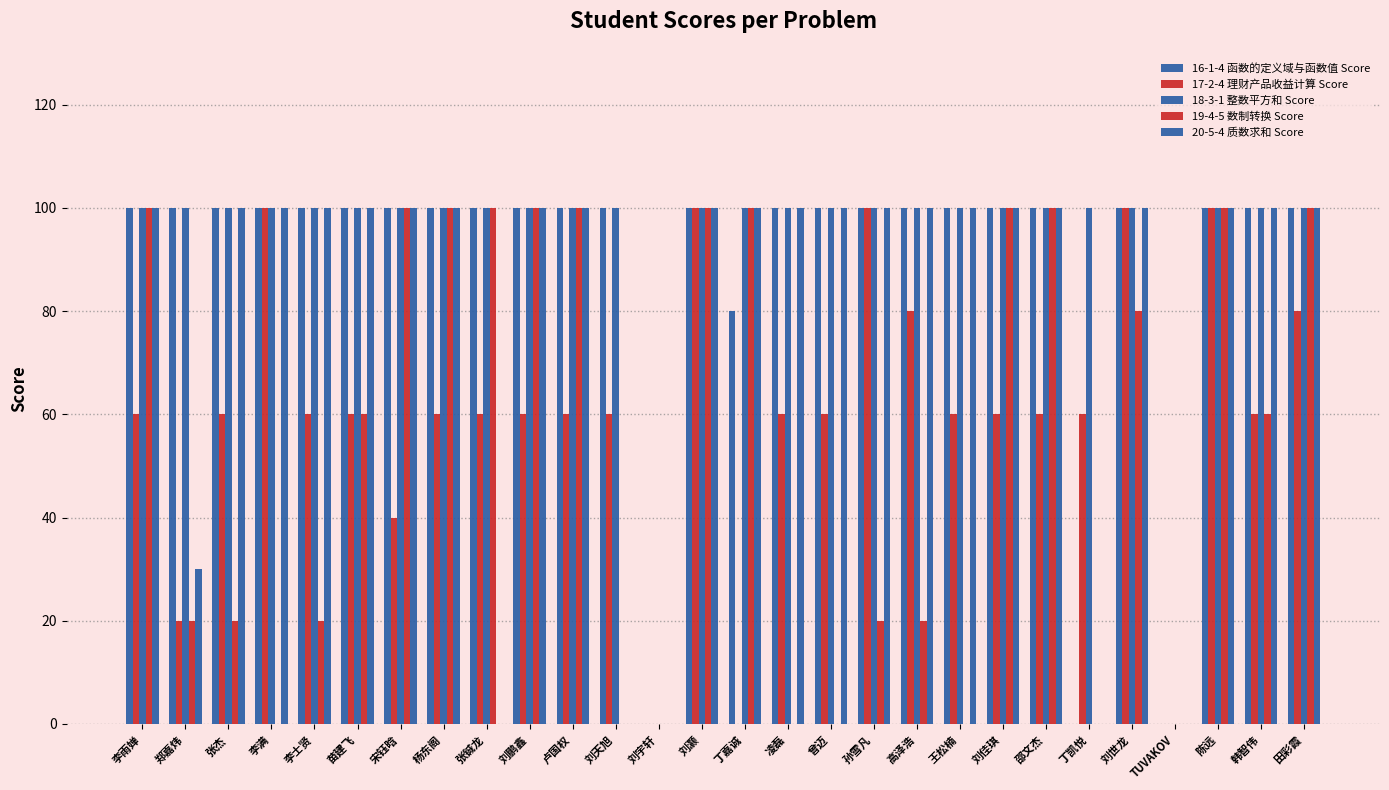

Count the number of categories in the chart.

28